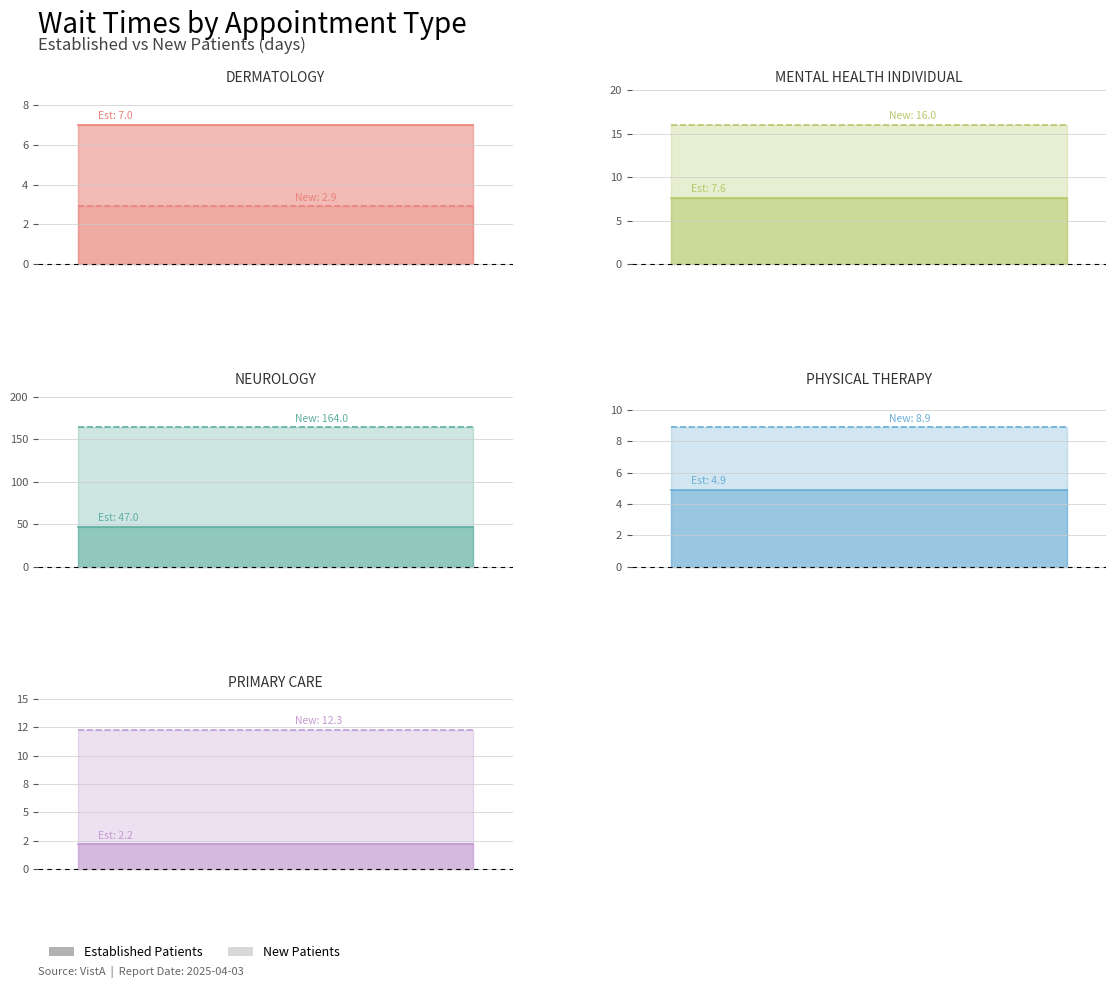

Where do NewPatients and EstablishedPatients first cross each other?

DERMATOLOGY and MENTAL HEALTH INDIVIDUAL